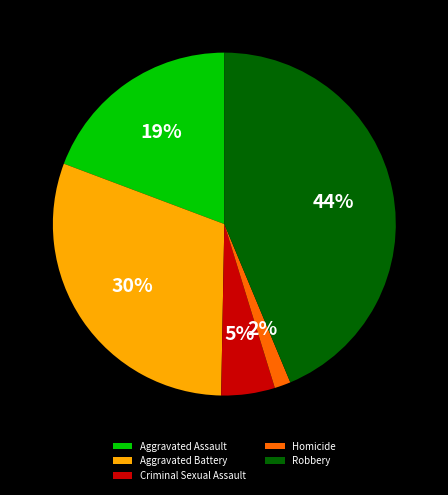

Between Homicide and Aggravated Assault, which is larger?

Aggravated Assault